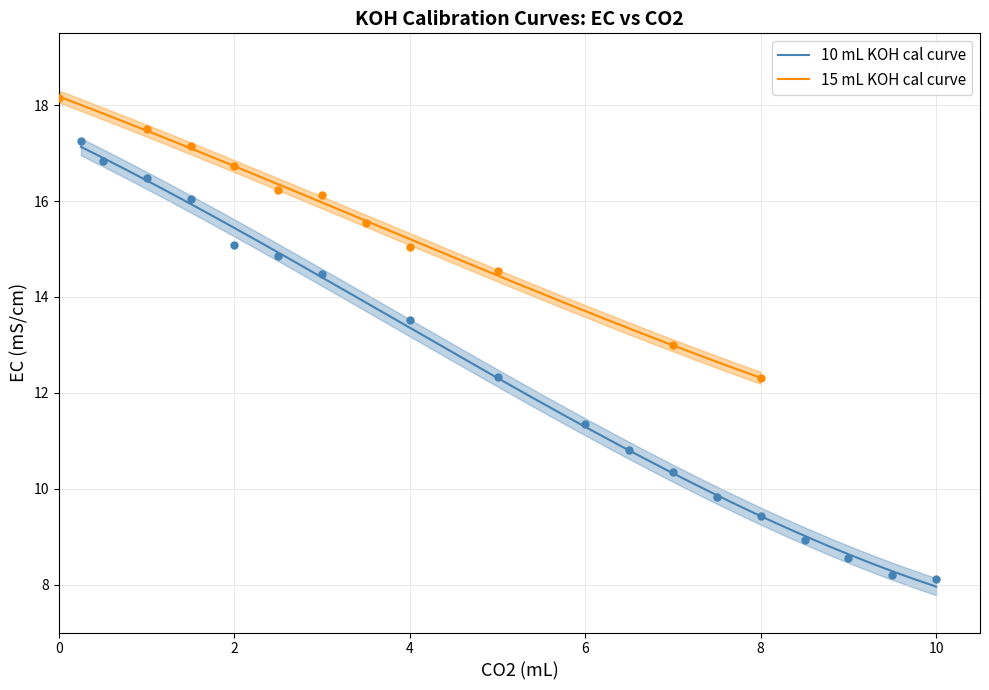

What is the highest value of the 10 mL KOH cal curve series?

17.1